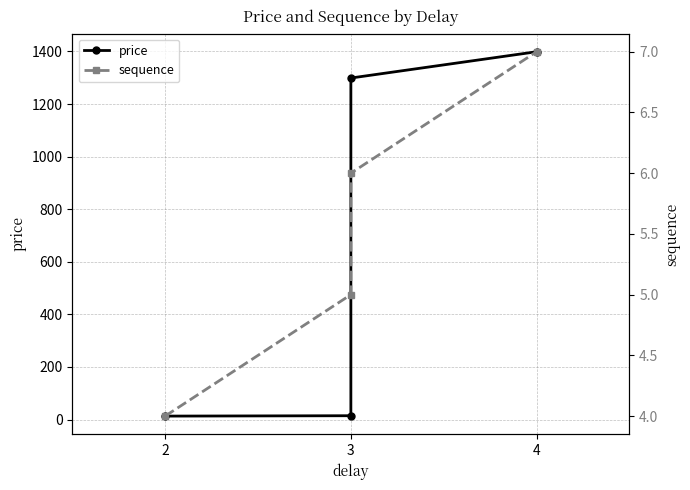

What is the total value across all series at 2?

17.0